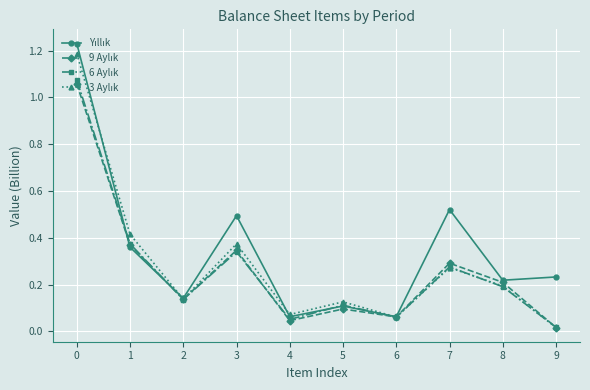

Which label corresponds to the smallest value in the chart?

9